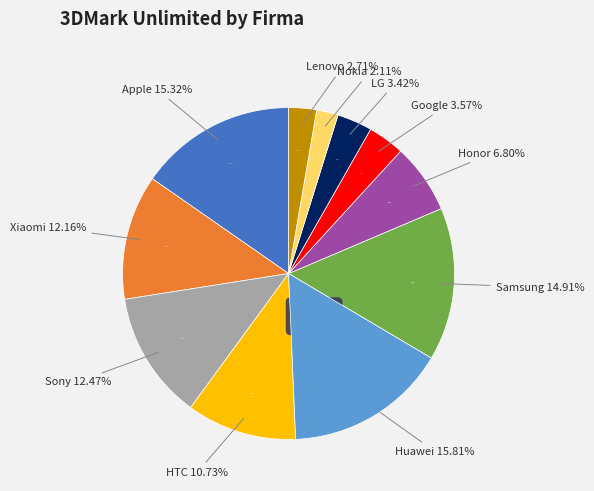

What is the total percentage of Google and Honor?

10.4%